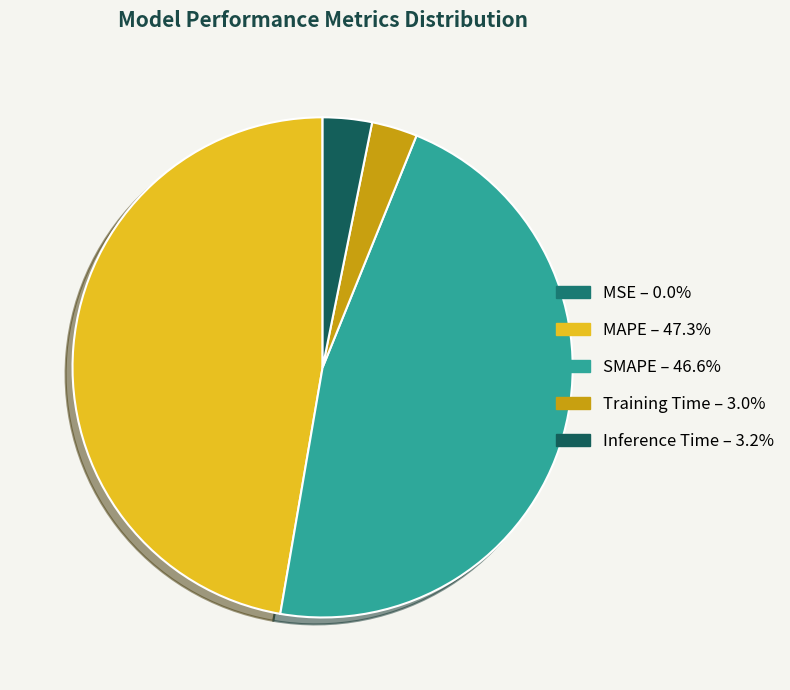

To the nearest percent, what is the difference between the SMAPE and Inference Time slice percentages?

43%